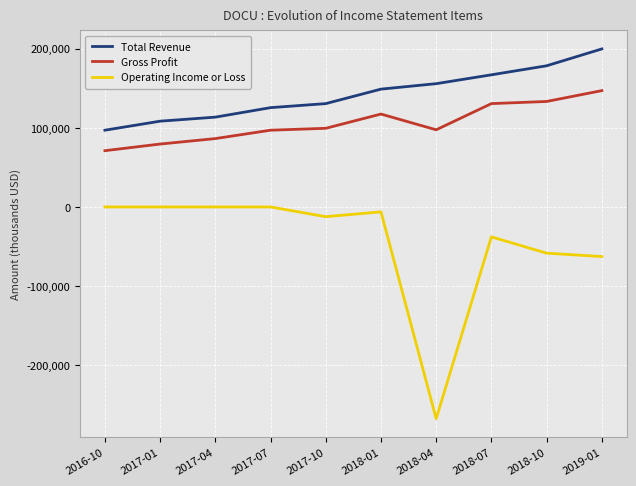

List the series in order of their overall mean, lowest first.

Operating Income or Loss, Gross Profit, Total Revenue